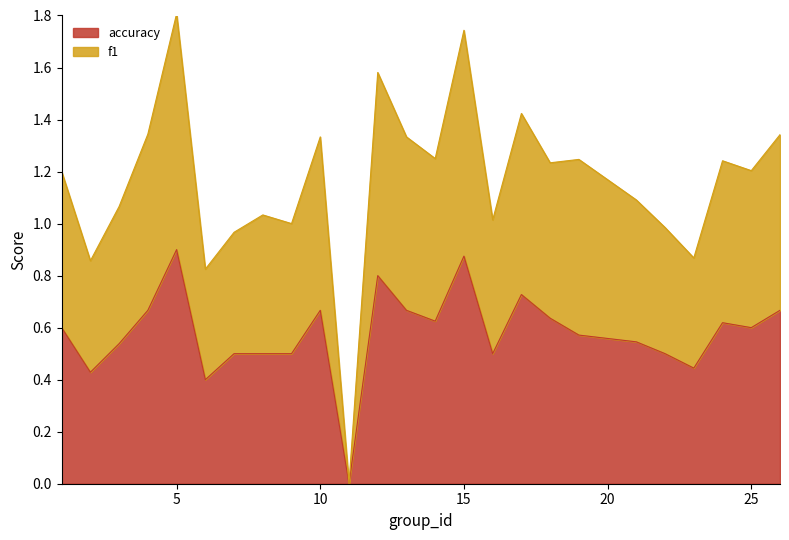

What is the difference between the maximum and minimum values in the accuracy series?

0.9